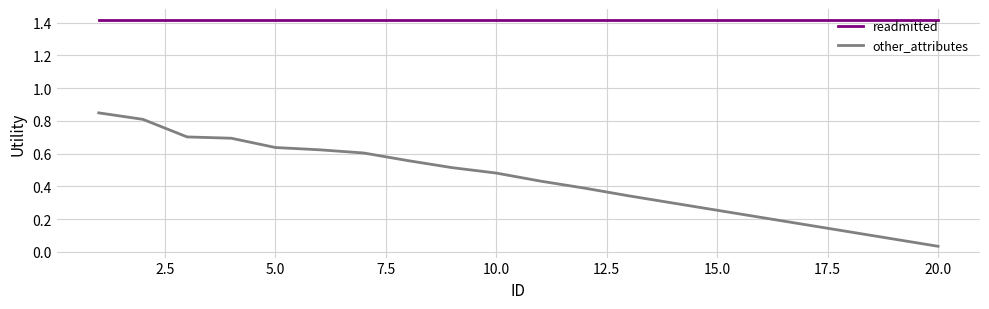

True or false: other_attributes and readmitted cross at least once.

False